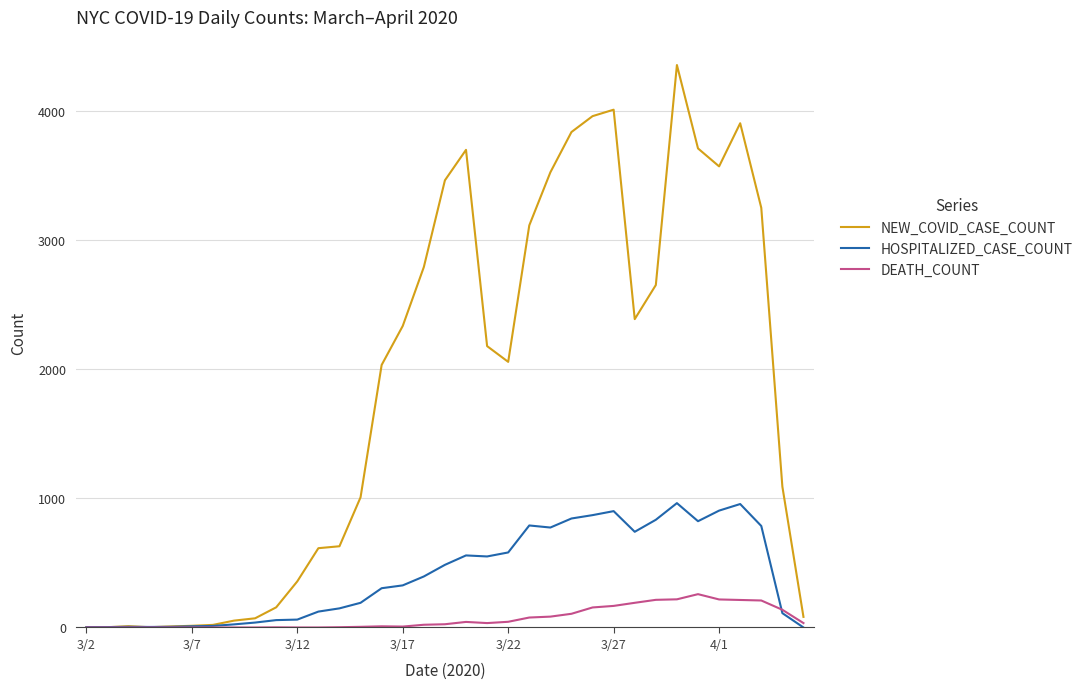

List the series in order of their peak value, highest first.

NEW_COVID_CASE_COUNT, HOSPITALIZED_CASE_COUNT, DEATH_COUNT